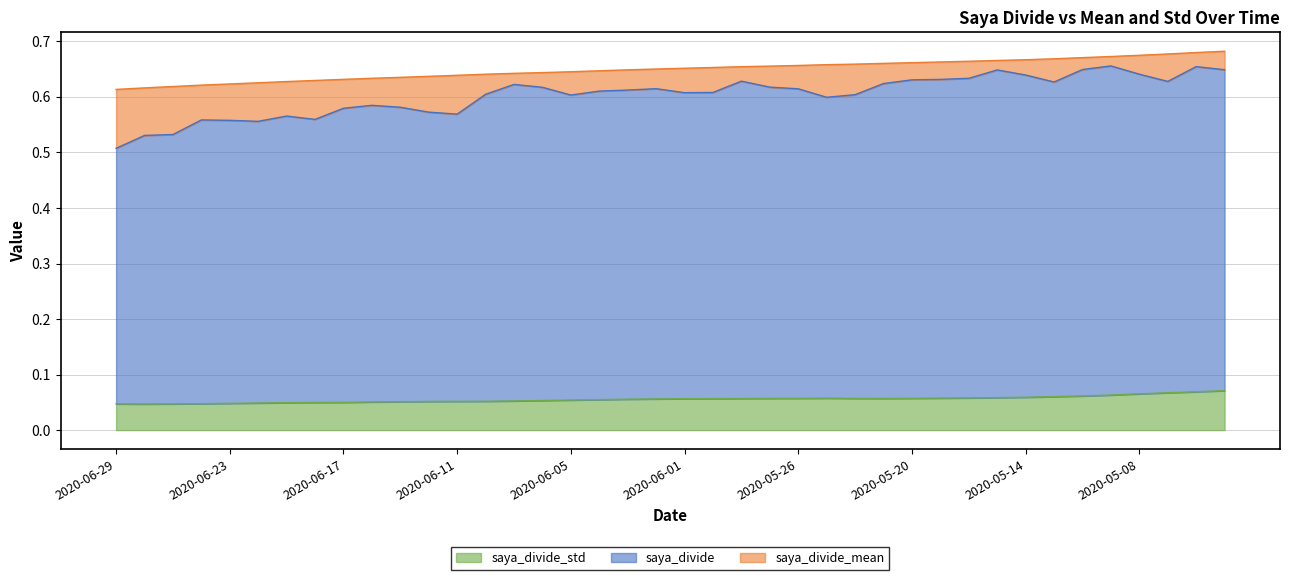

Which series has the widest spread of values?

saya_divide